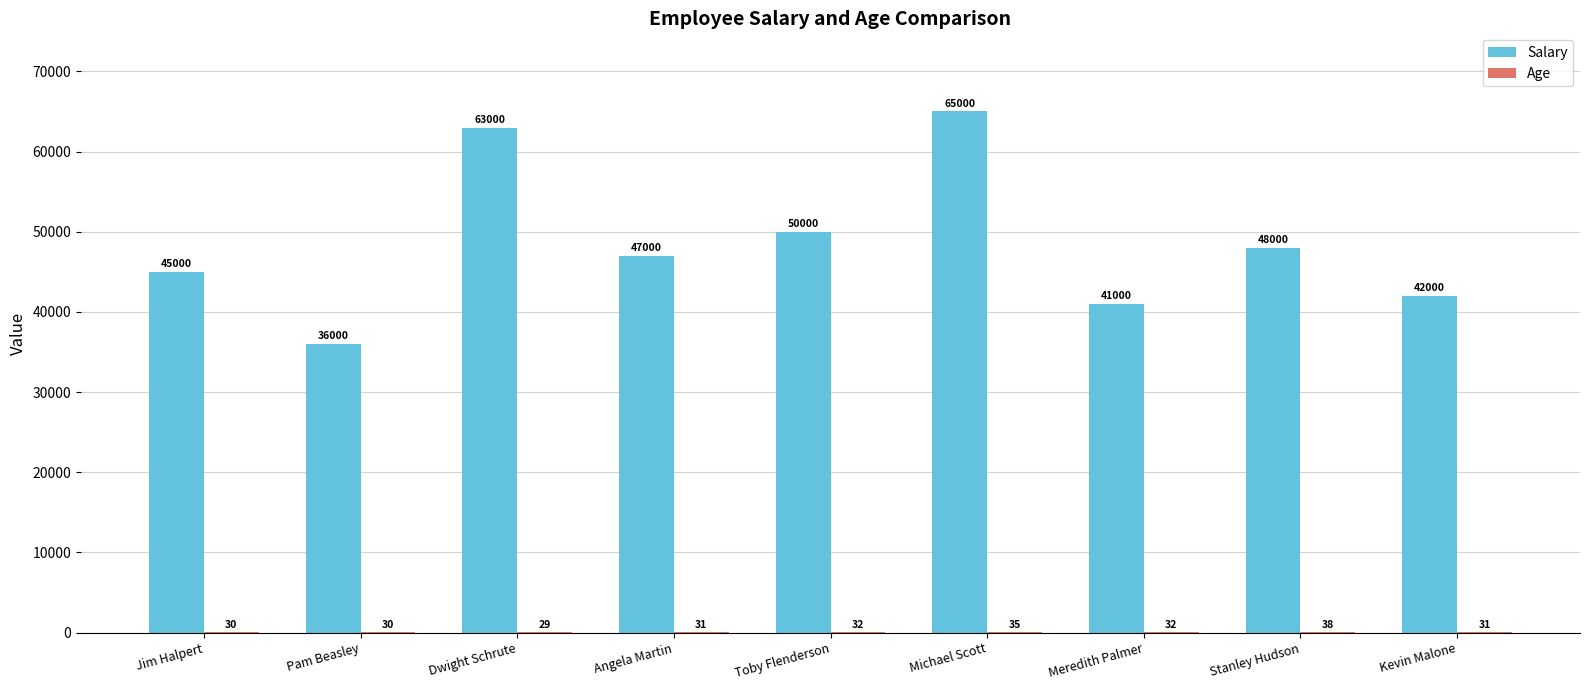

The value of Salary at Dwight Schrute is 38790. True or false?

False